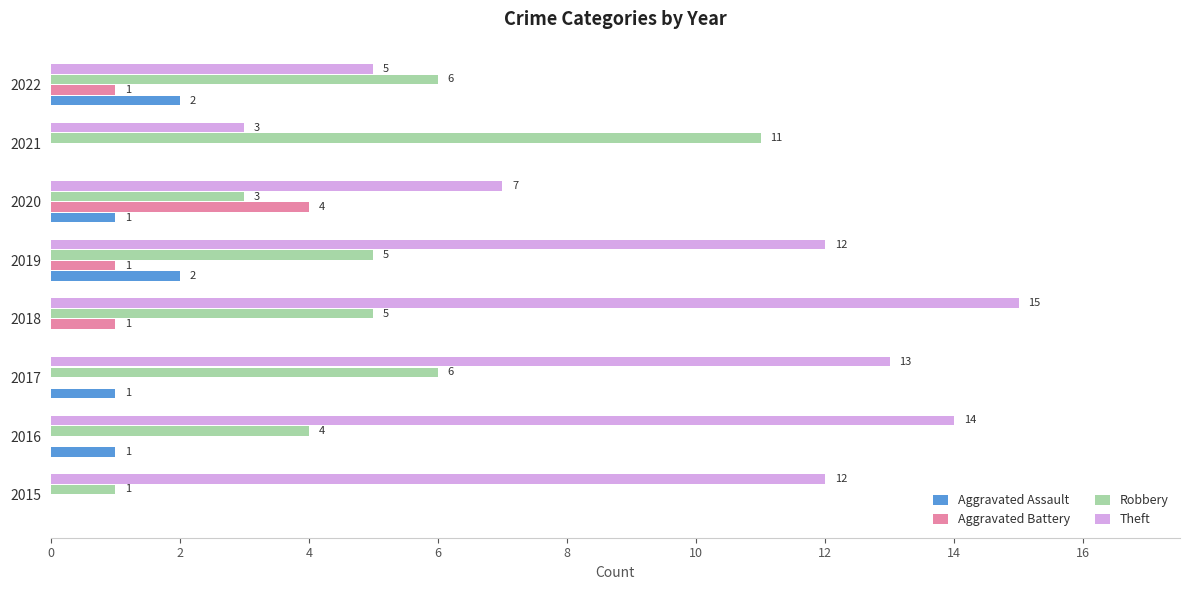

What is the approximate value of Theft at 2022?

5